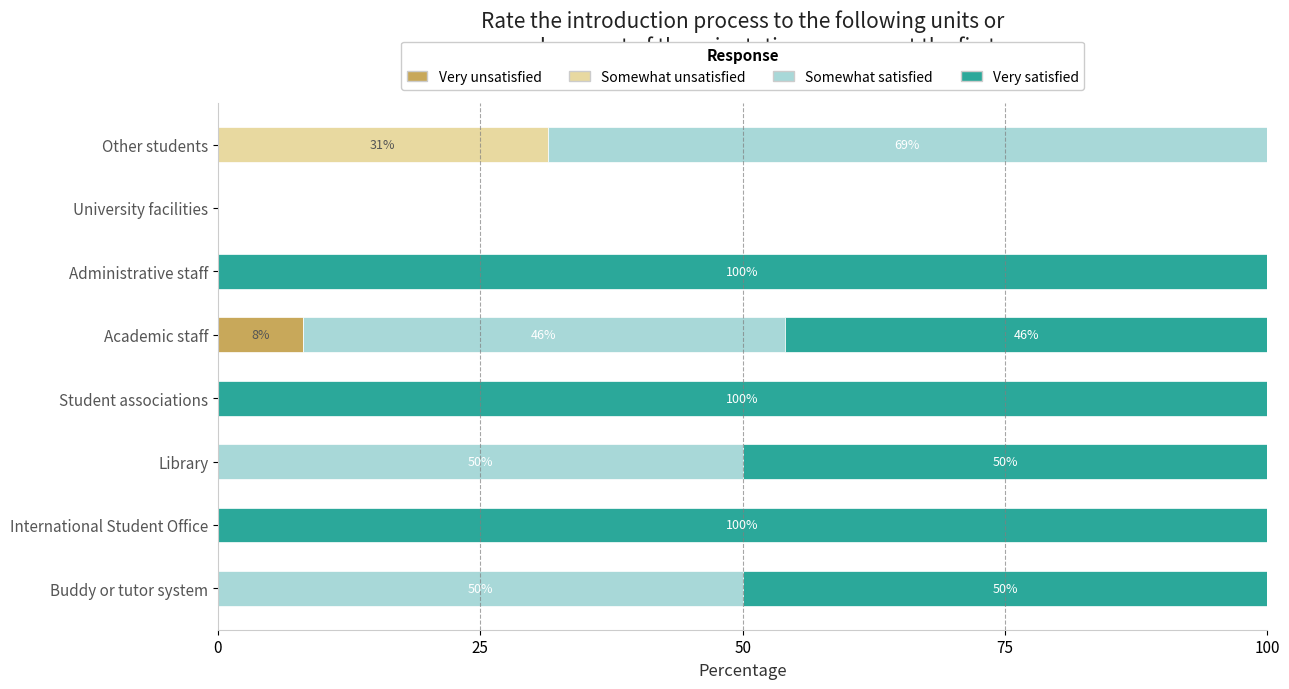

What is the highest value of the Very unsatisfied series?

8.1